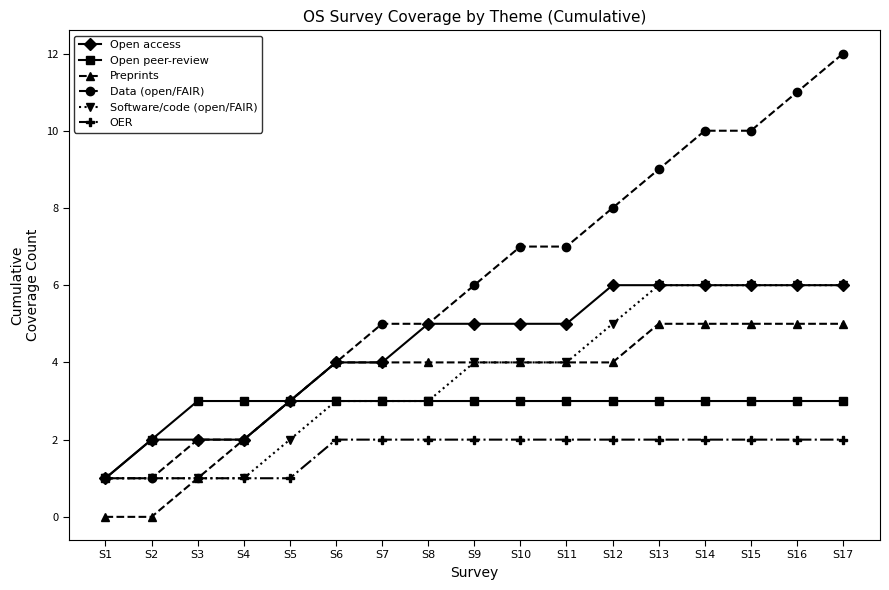

Reading right to left, list all the values displayed in this chart.

Open access: 6	6	6	6	6	6	5	5	5	5	4	4	3	2	2	2	1
Open peer-review: 3	3	3	3	3	3	3	3	3	3	3	3	3	3	3	2	1
Preprints: 5	5	5	5	5	4	4	4	4	4	4	4	3	2	1	0	0
Data (open/FAIR): 12	11	10	10	9	8	7	7	6	5	5	4	3	2	2	1	1
Software/code (open/FAIR): 6	6	6	6	6	5	4	4	4	3	3	3	2	1	1	1	1
OER: 2	2	2	2	2	2	2	2	2	2	2	2	1	1	1	1	1